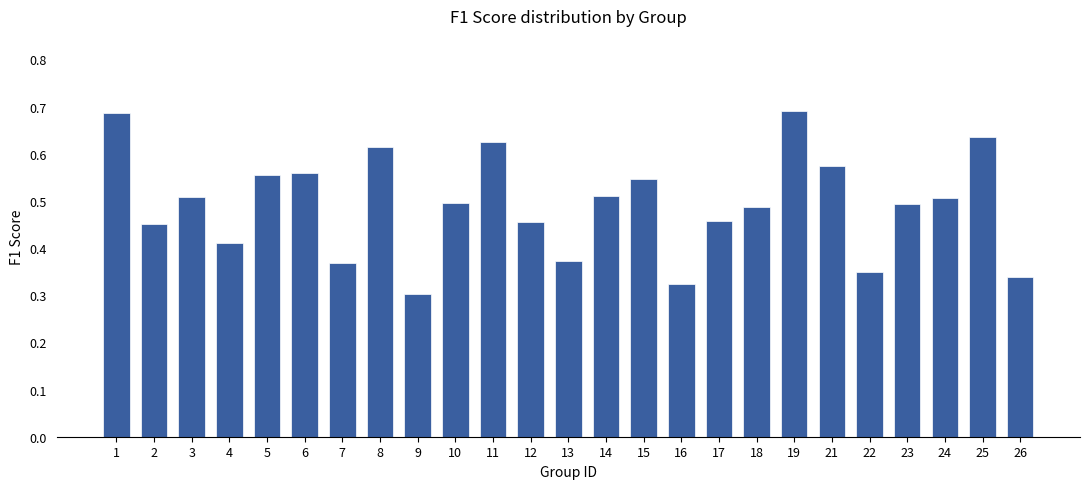

Between 26 and 9, which is larger?

26